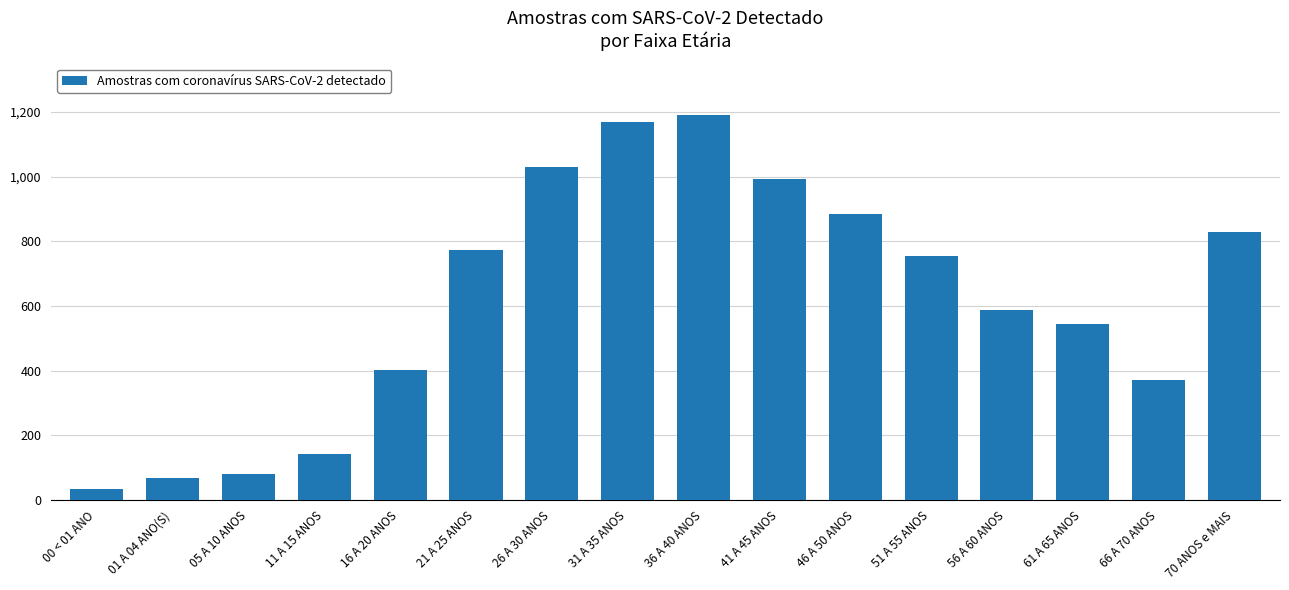

Between 26 A 30 ANOS and 66 A 70 ANOS, which is larger?

26 A 30 ANOS